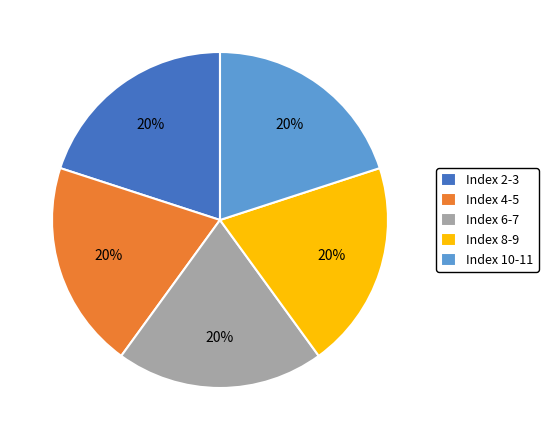

Combined, do Index 8-9 and Index 2-3 account for over 50%?

No